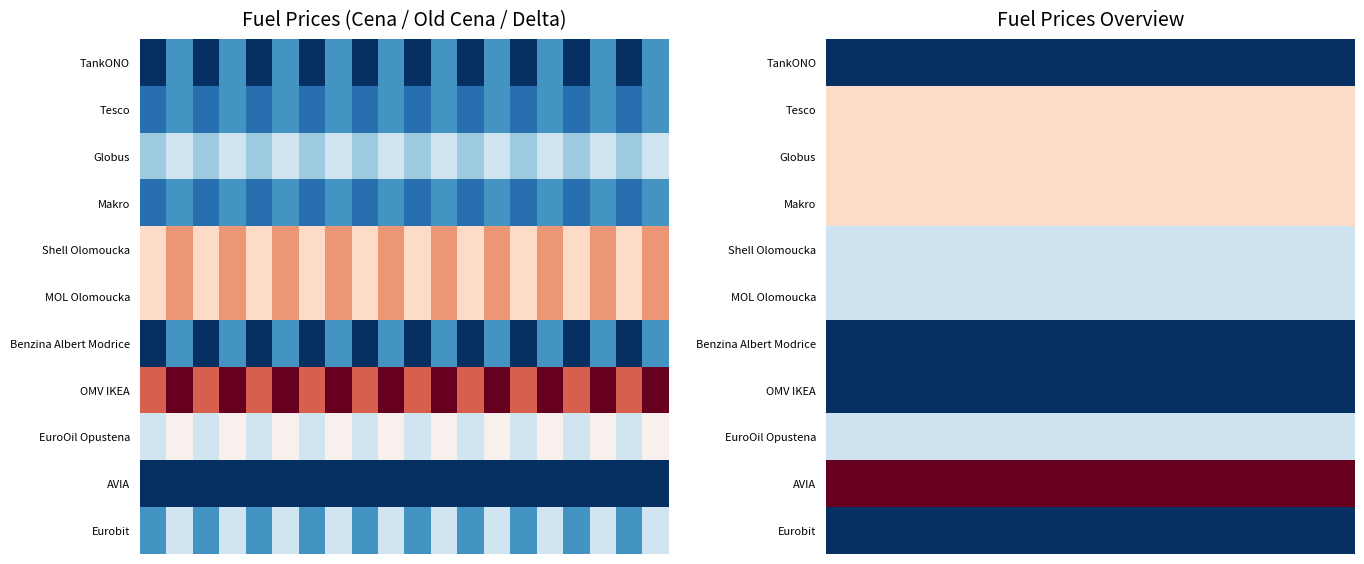

What is the total value across all series at 19?

-7.0